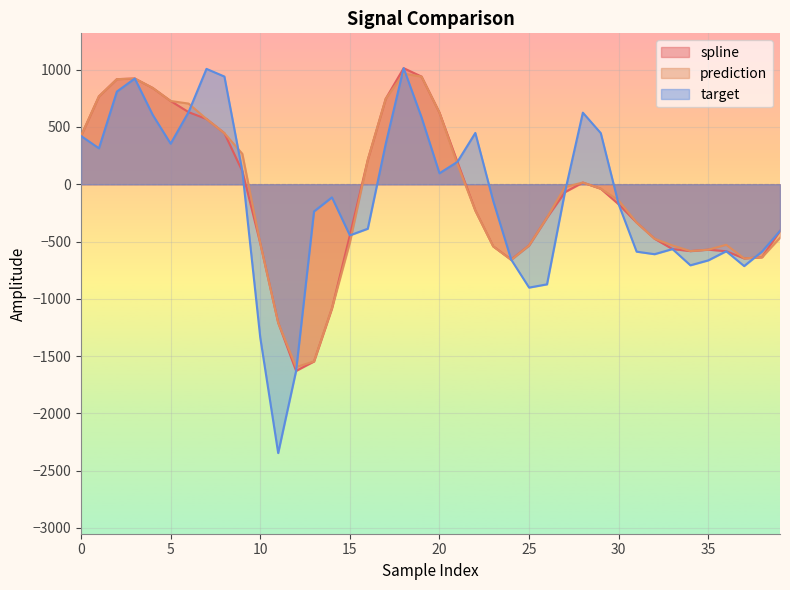

What is the approximate value of target at 33?

-565.4